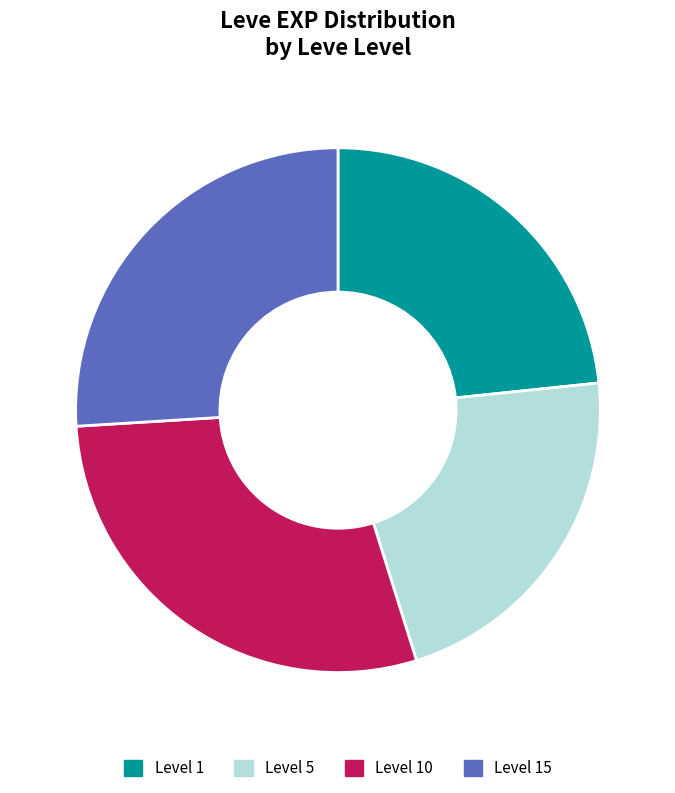

Is it true that Level 1 is 15% of the pie?

False